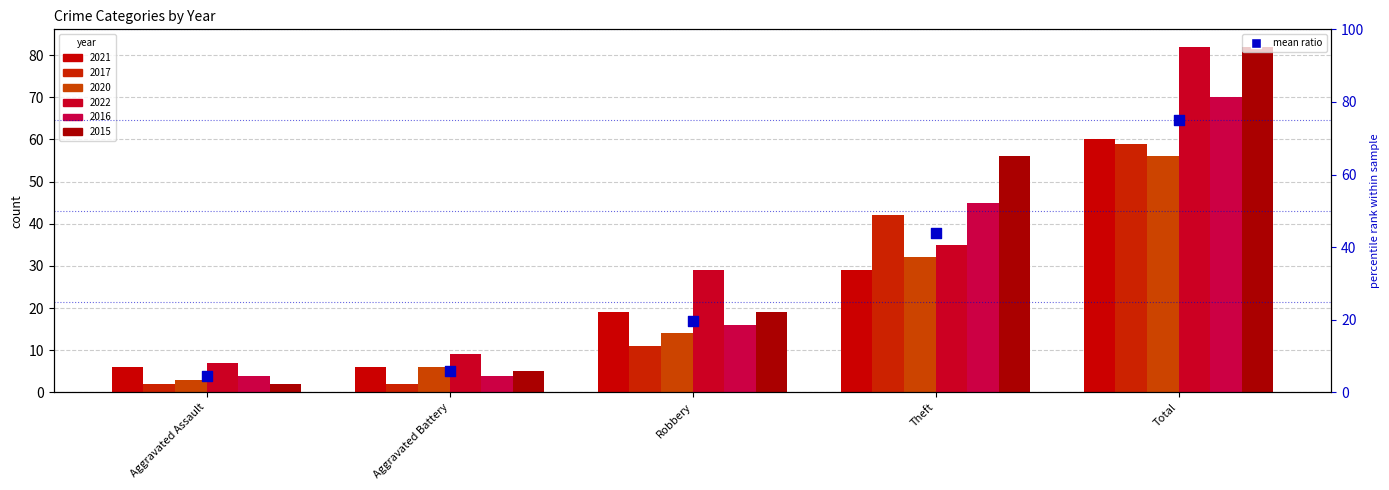

What is the ratio of the value at Robbery to the value at Aggravated Assault?

4.5